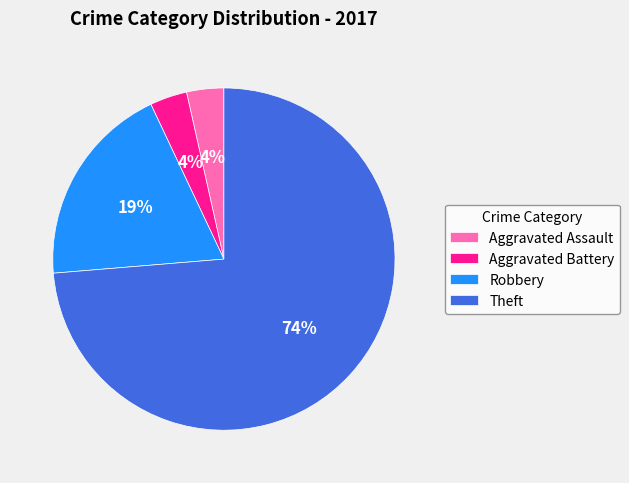

Do Theft and Robbery together represent more than half of the pie?

Yes